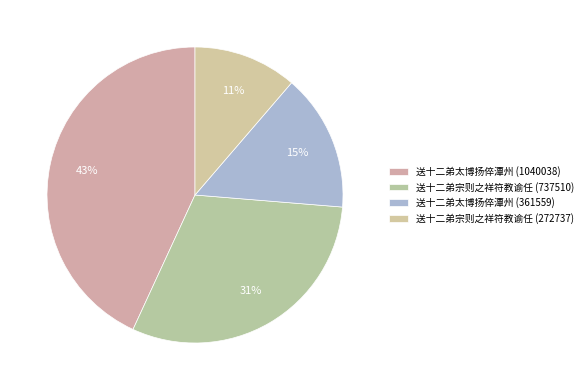

Which category has the biggest portion of the pie?

送十二弟太博扬倅潭州 (1040038)